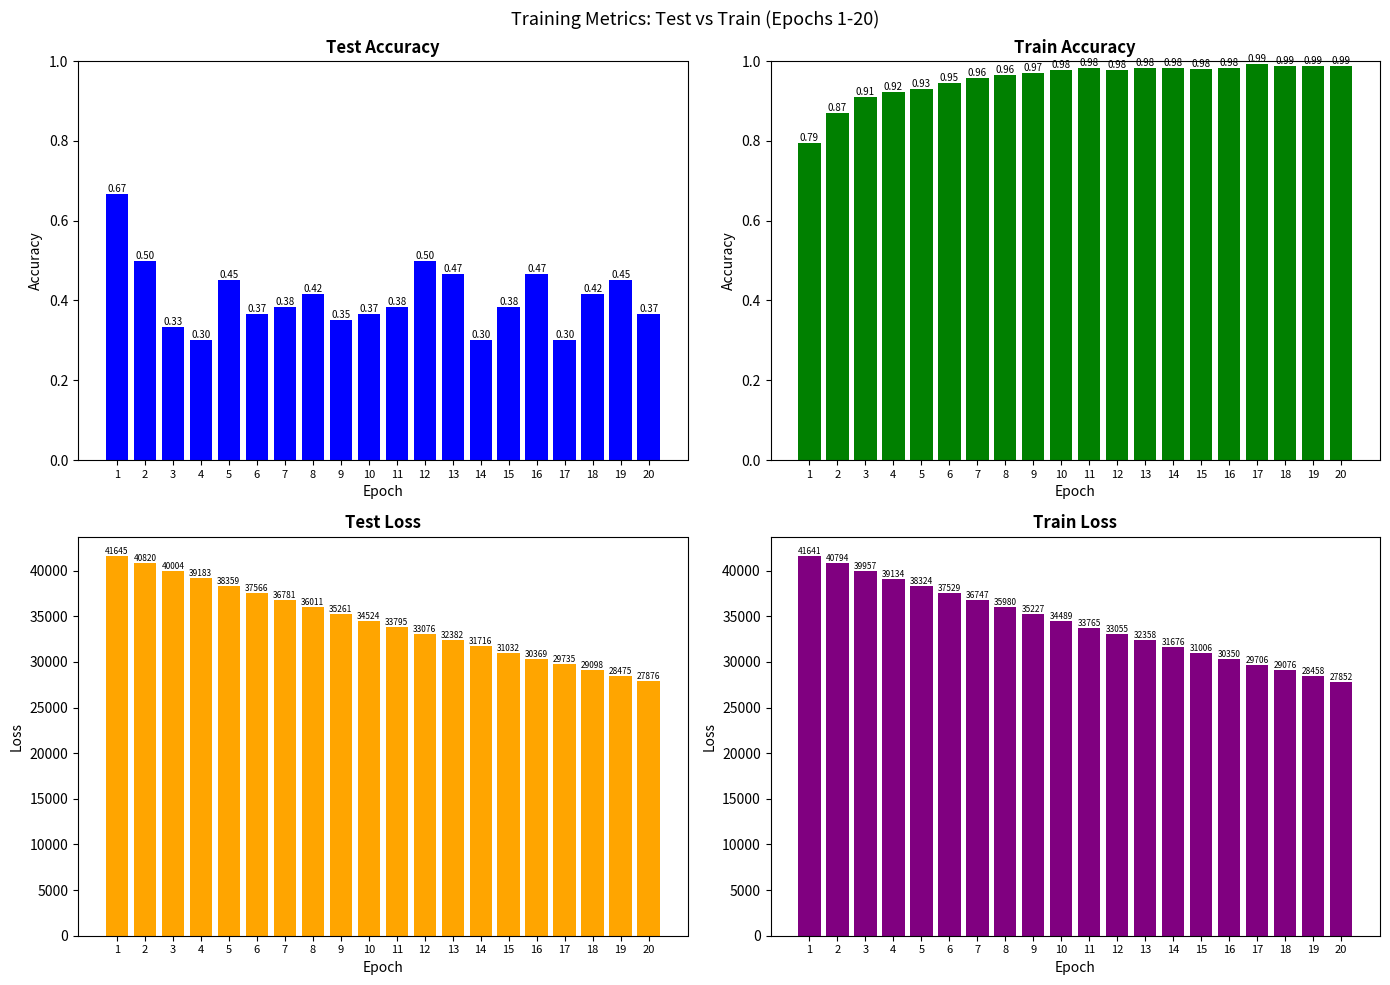

Between 5 and 6, which series saw the biggest shift?

train_loss